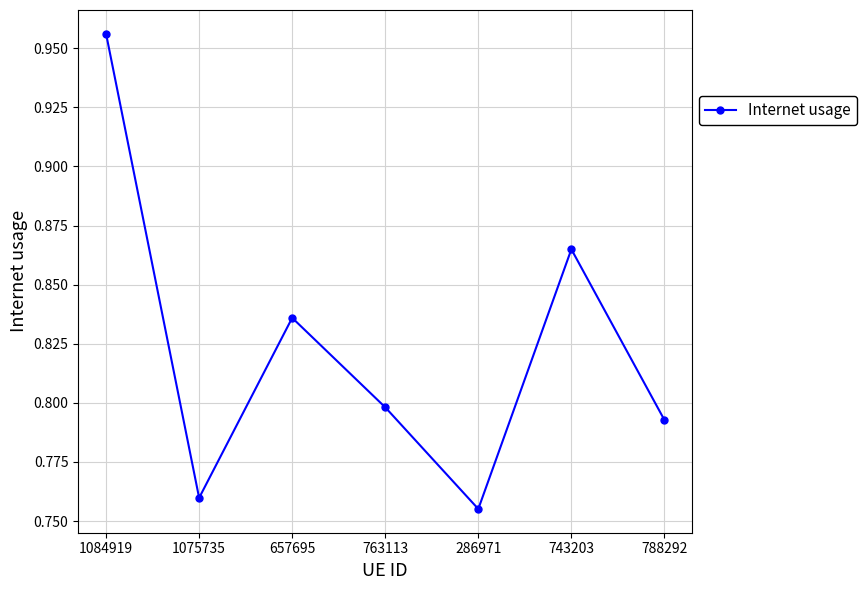

What is the label of the 2nd point from the left?

1075735